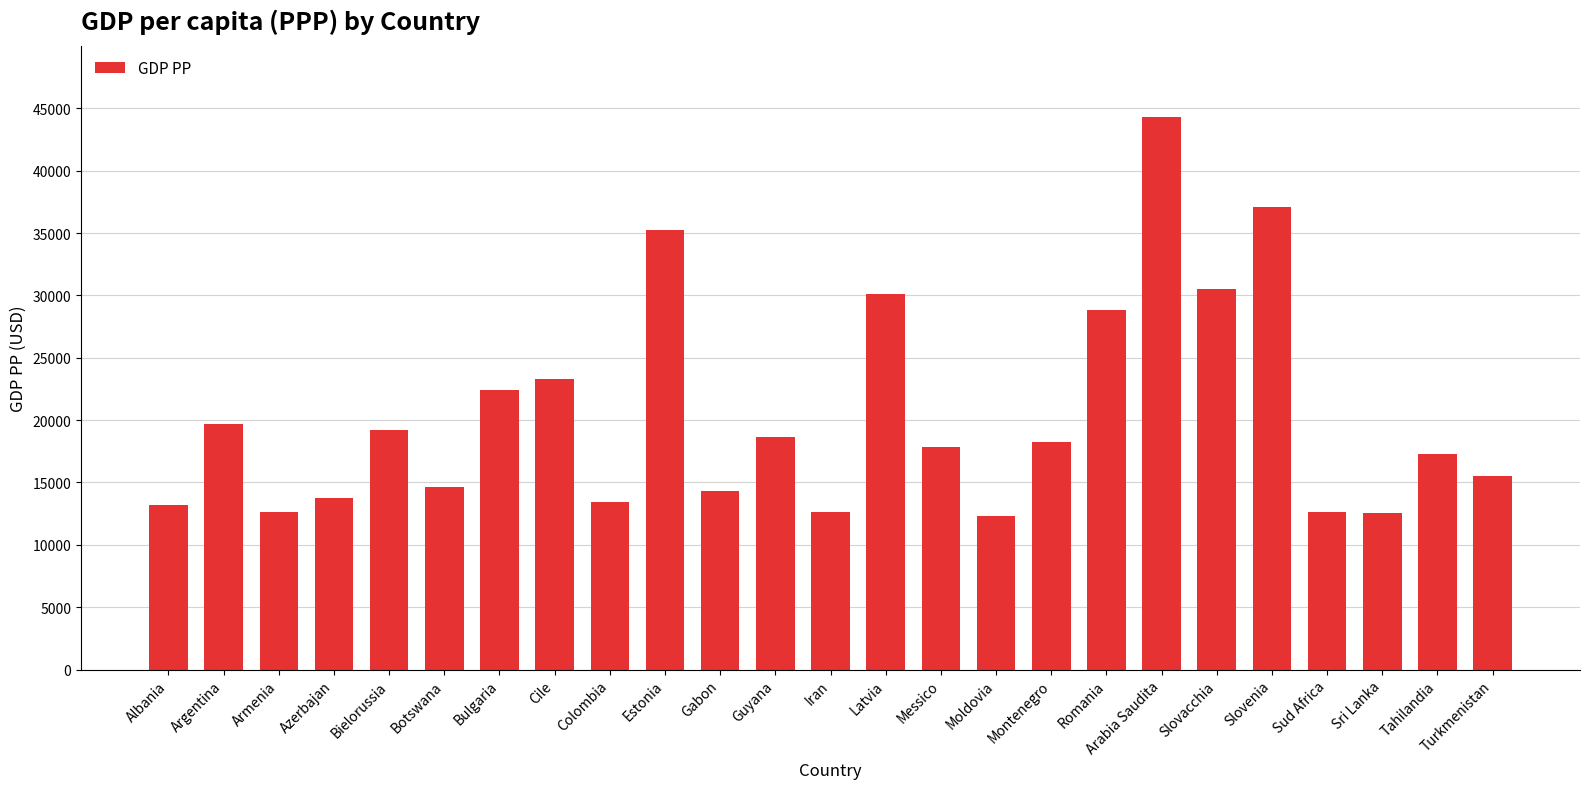

How many categories are shown in the chart?

25